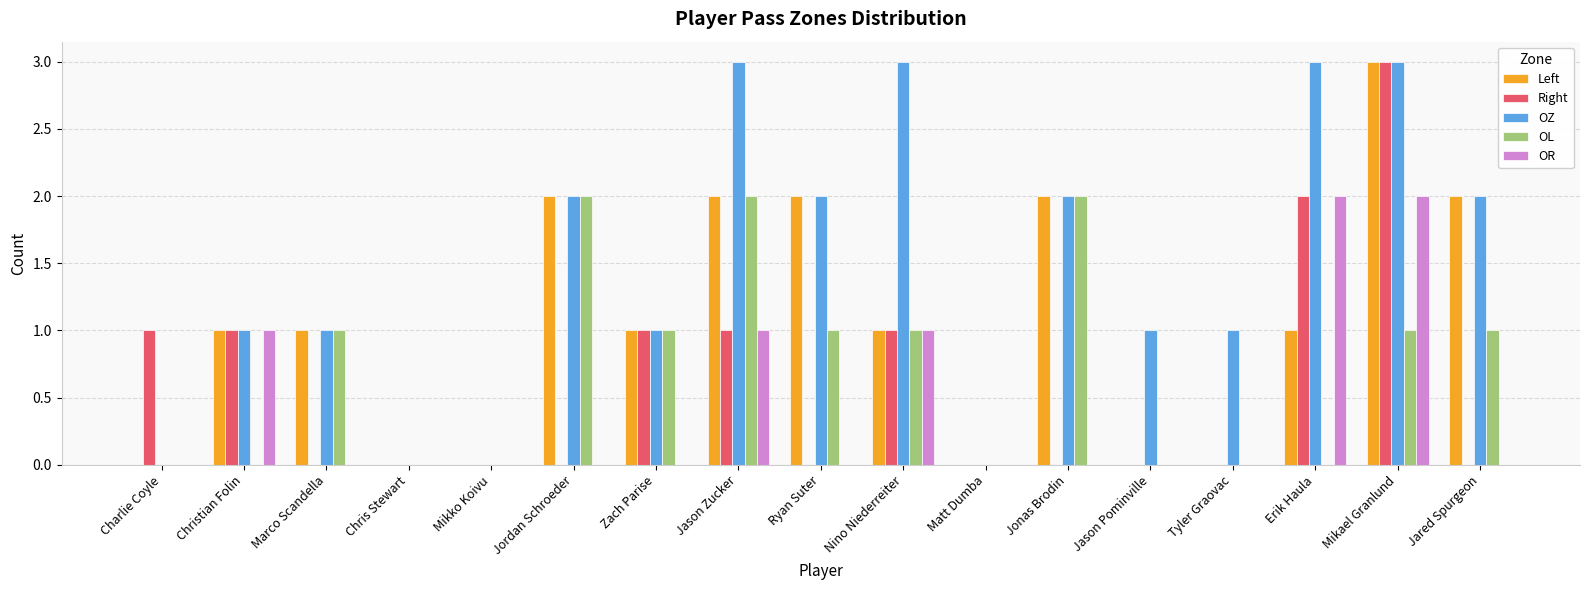

Count the number of data series in this chart.

5